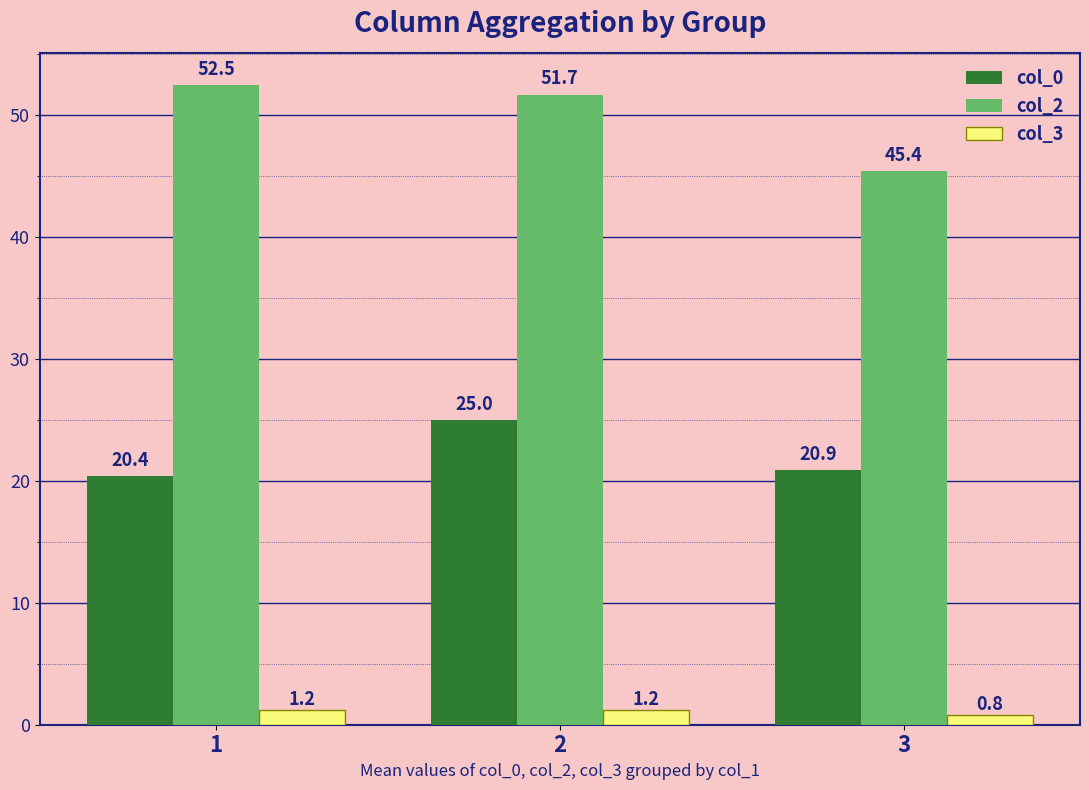

Which series has the largest total across all categories?

col_2